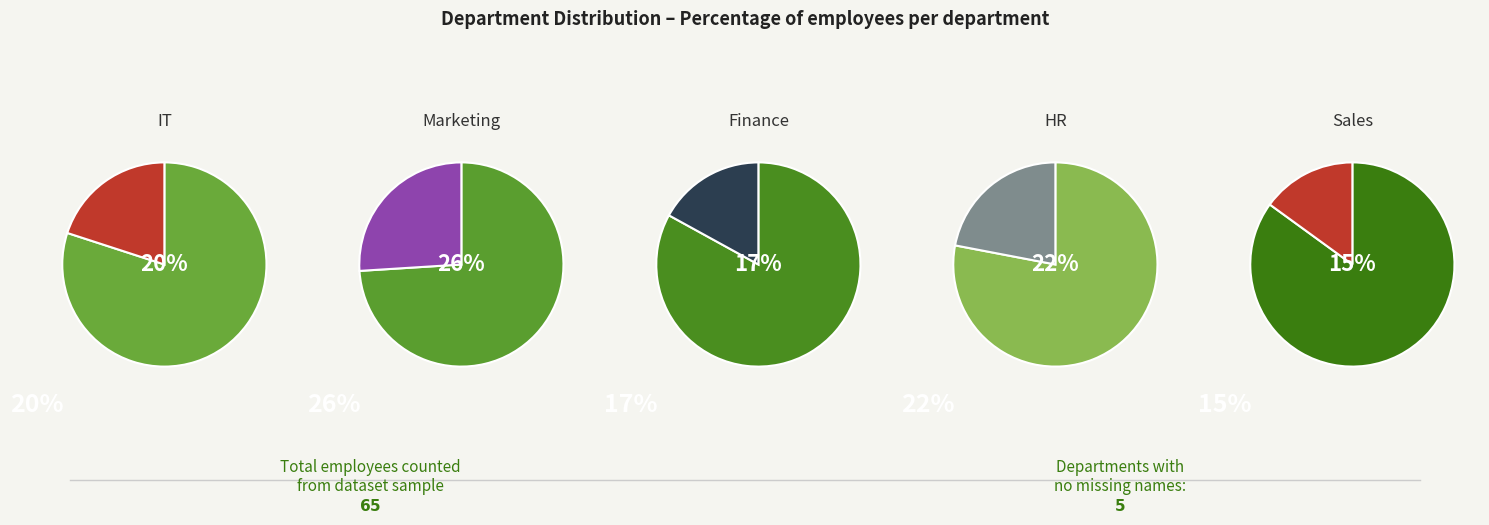

Count the number of slices in the pie.

5